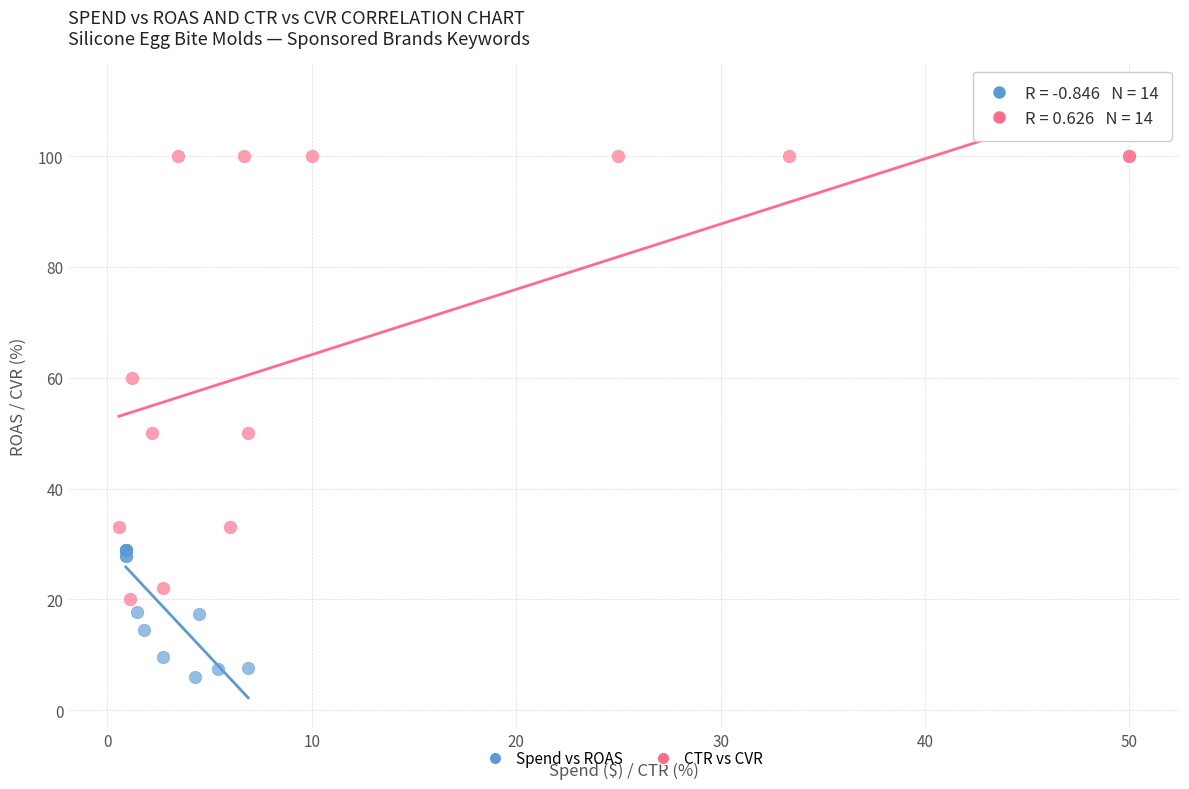

Which series contains the highest Y value?

CTR vs CVR